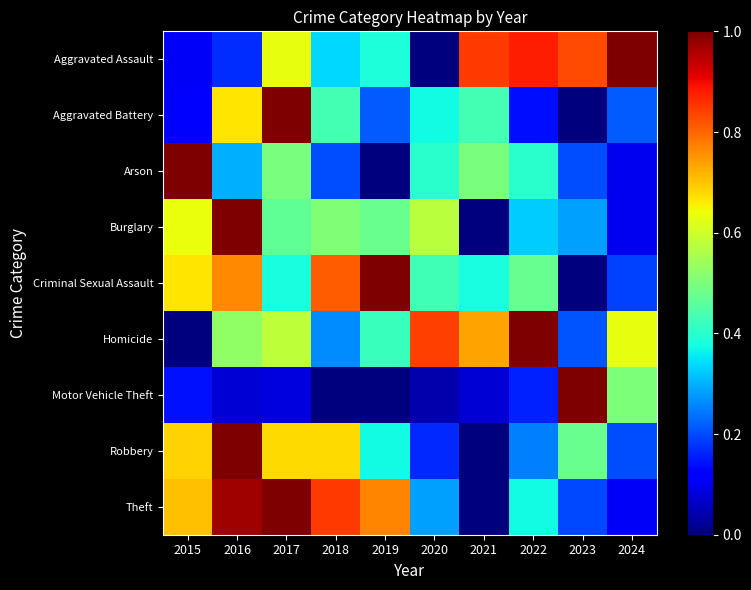

Reading left to right, list all the values displayed in this chart.

Aggravated Assault: 2015=0.1	2016=0.2	2017=0.6	2018=0.3	2019=0.4	2020=0.0	2021=0.8	2022=0.9	2023=0.8	2024=1.0
Aggravated Battery: 2015=0.1	2016=0.7	2017=1.0	2018=0.4	2019=0.2	2020=0.4	2021=0.4	2022=0.1	2023=0.0	2024=0.2
Arson: 2015=1.0	2016=0.3	2017=0.5	2018=0.2	2019=0.0	2020=0.4	2021=0.5	2022=0.4	2023=0.2	2024=0.1
Burglary: 2015=0.6	2016=1.0	2017=0.5	2018=0.5	2019=0.5	2020=0.6	2021=0.0	2022=0.3	2023=0.3	2024=0.1
Criminal Sexual Assault: 2015=0.7	2016=0.8	2017=0.4	2018=0.8	2019=1.0	2020=0.4	2021=0.4	2022=0.5	2023=0.0	2024=0.2
Homicide: 2015=0.0	2016=0.5	2017=0.6	2018=0.3	2019=0.4	2020=0.8	2021=0.7	2022=1.0	2023=0.2	2024=0.6
Motor Vehicle Theft: 2015=0.1	2016=0.1	2017=0.1	2018=0.0	2019=0.0	2020=0.0	2021=0.1	2022=0.2	2023=1.0	2024=0.5
Robbery: 2015=0.7	2016=1.0	2017=0.7	2018=0.7	2019=0.4	2020=0.2	2021=0.0	2022=0.3	2023=0.5	2024=0.2
Theft: 2015=0.7	2016=1.0	2017=1.0	2018=0.8	2019=0.8	2020=0.3	2021=0.0	2022=0.4	2023=0.2	2024=0.1